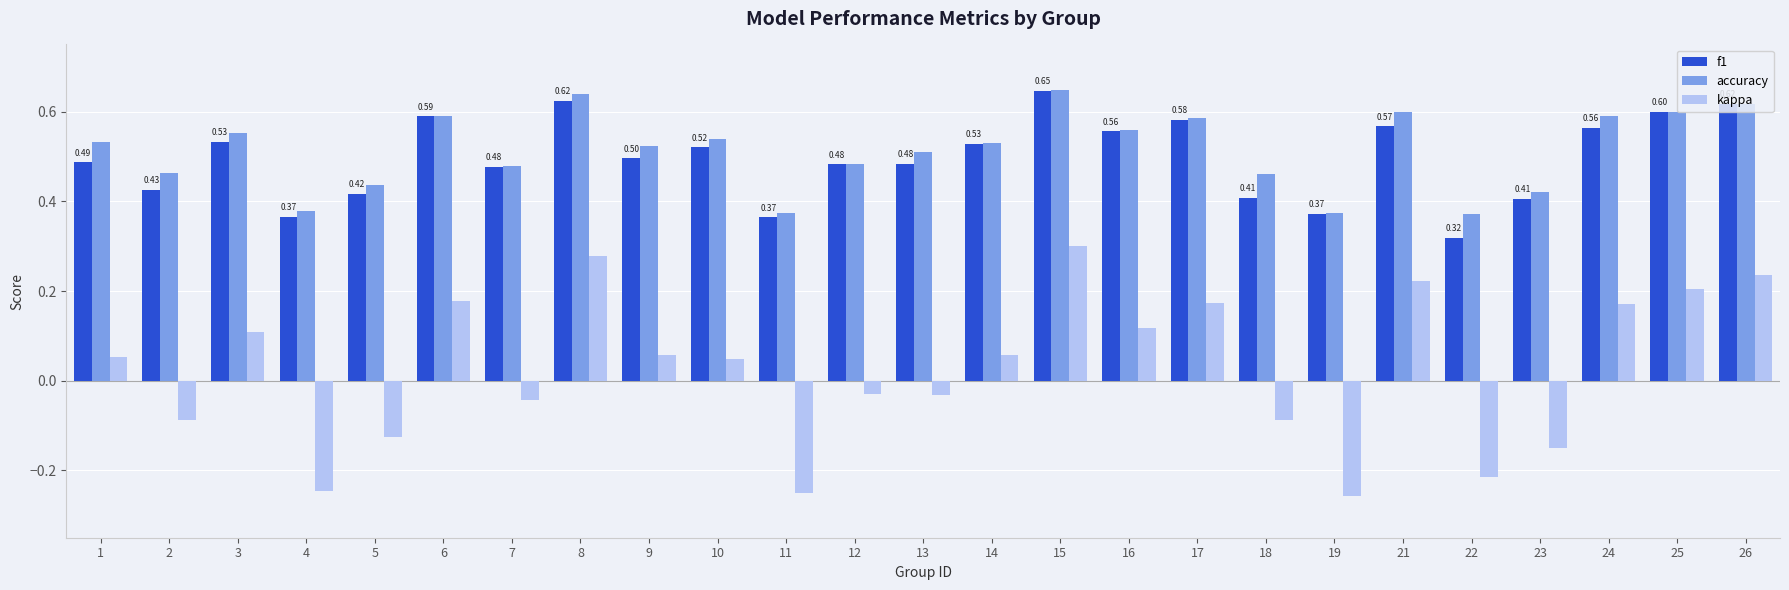

Rank the series at 9 from lowest to highest value.

kappa, f1, accuracy